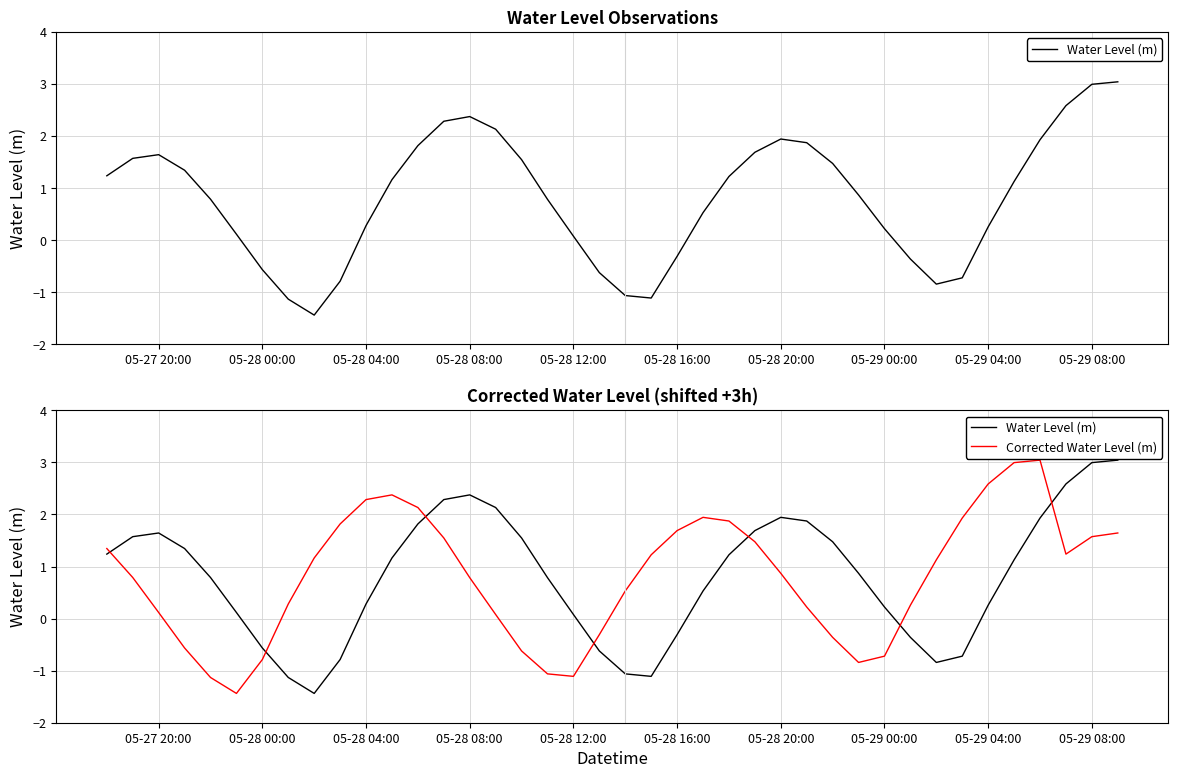

In Water Level (m), how many points are higher than both neighbors (excluding endpoints)?

3